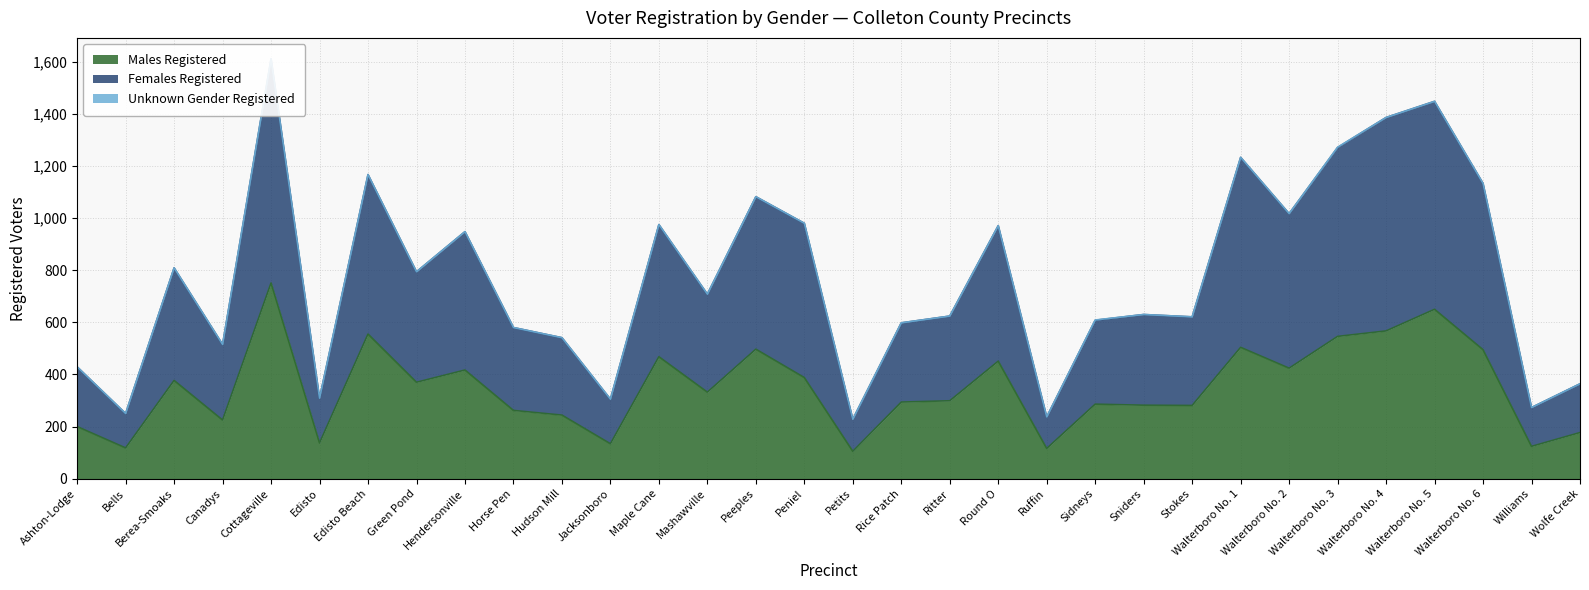

What is the greatest value displayed?

1611